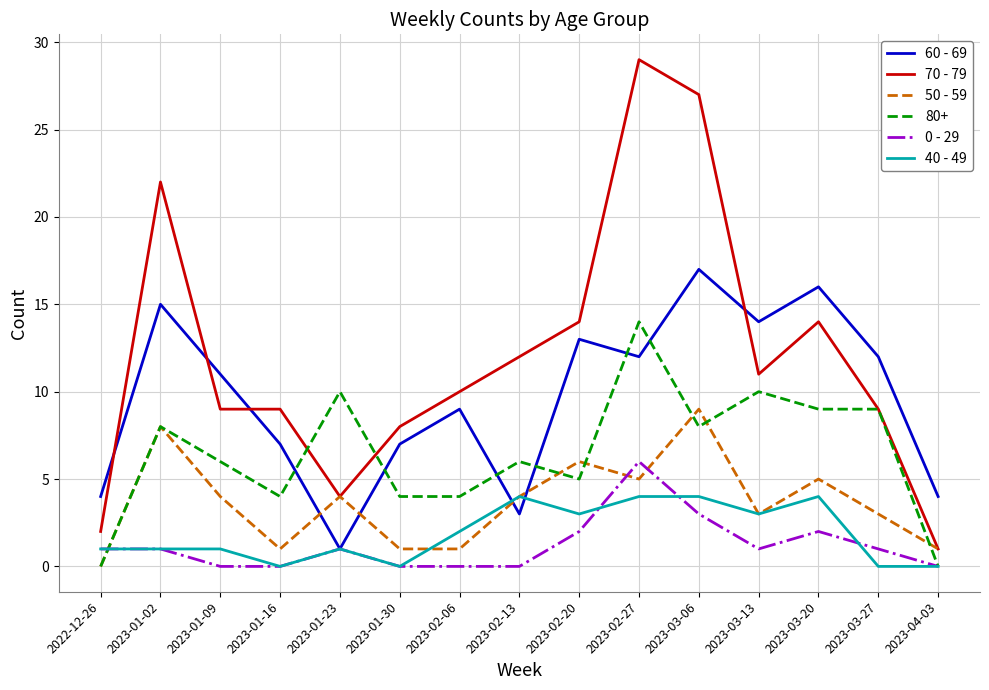

Count the number of data series in this chart.

6